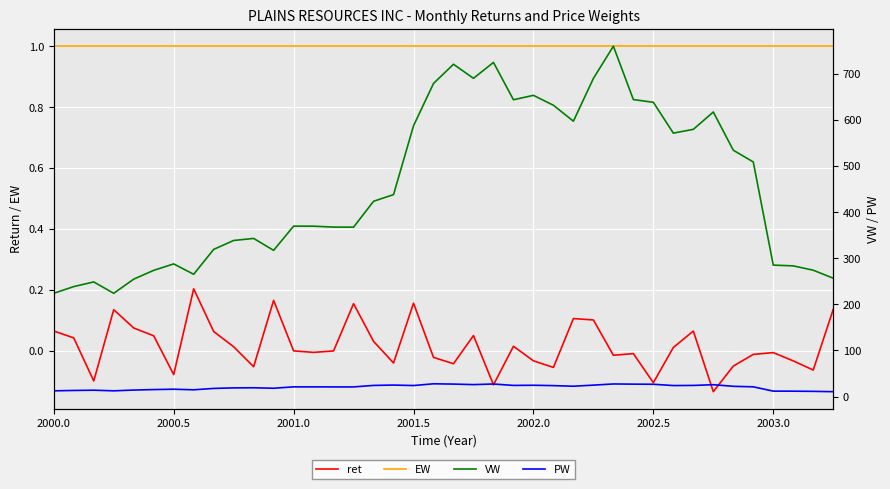

True or false: EW and ret intersect in this chart.

False